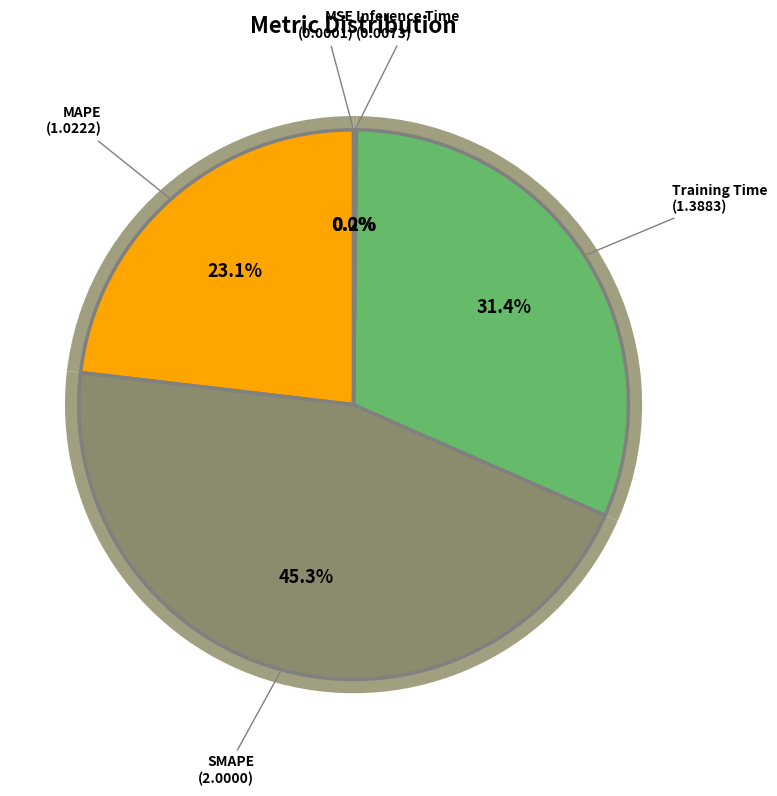

To the nearest percent, what portion does Training Time represent?

31%